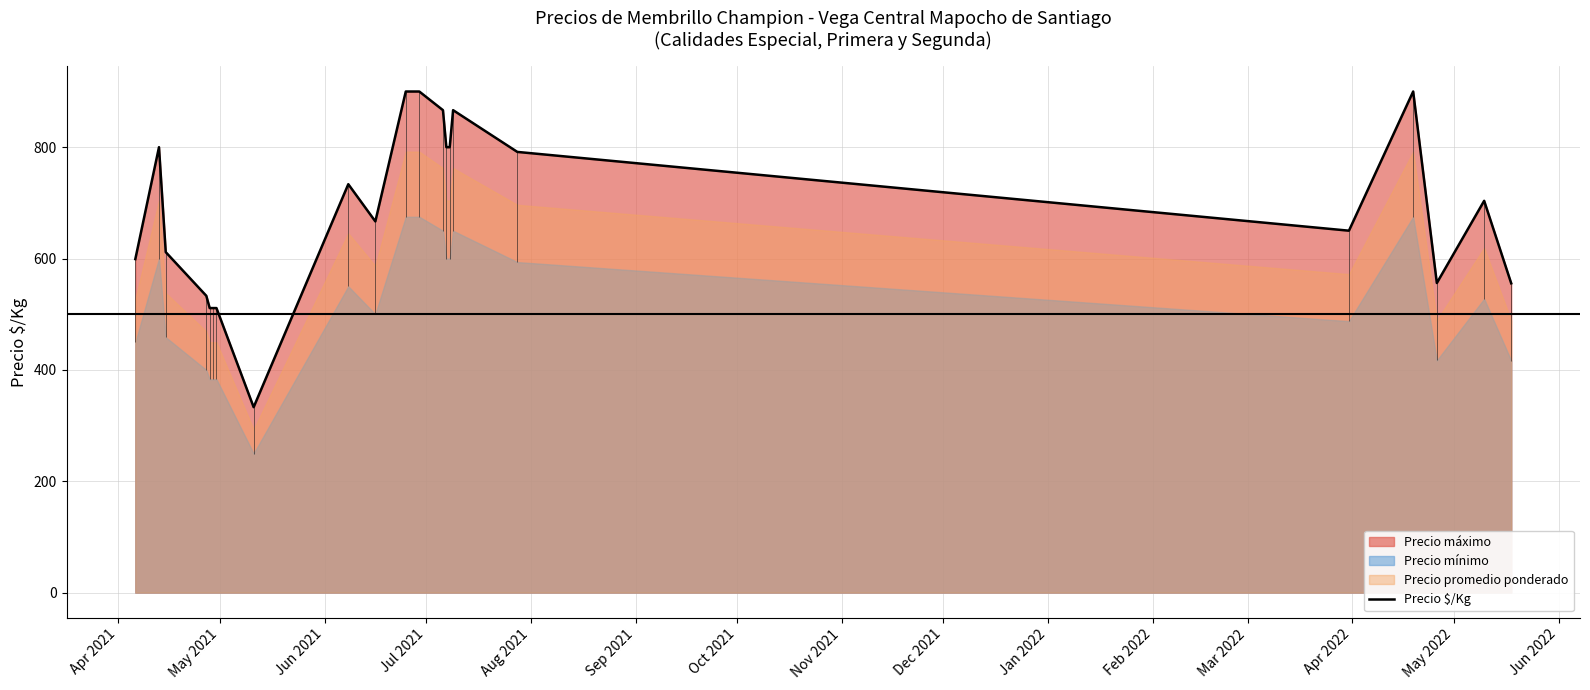

Reading right to left, extract all data points from this chart.

555.5	703.7	556.0	900.0	650.0	791.5	866.5	800.0	800.0	866.5	900.0	900.0	666.7	733.5	333.0	511.0	511.0	511.0	533.0	611.5	800.0	599.0